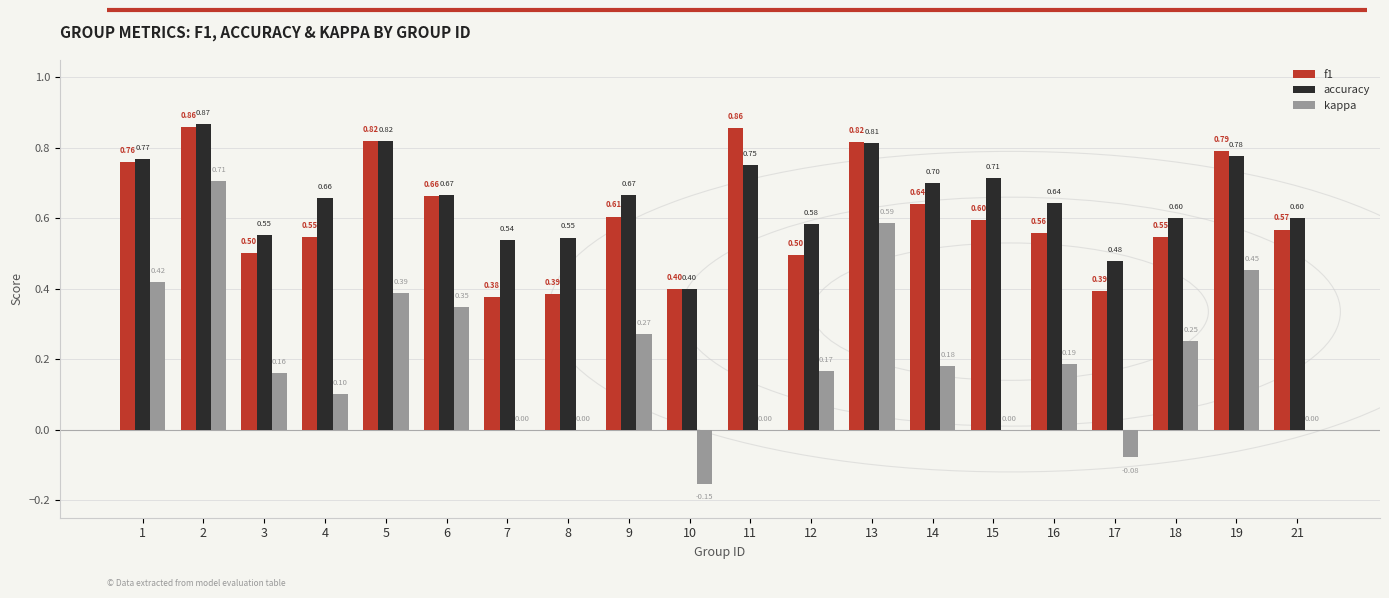

What is the total value across all series at 6?

1.7